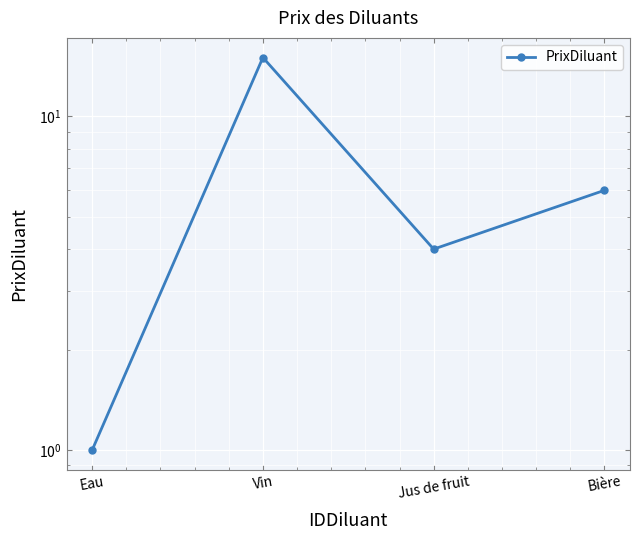

What is the label of the 4th point from the left?

Bière